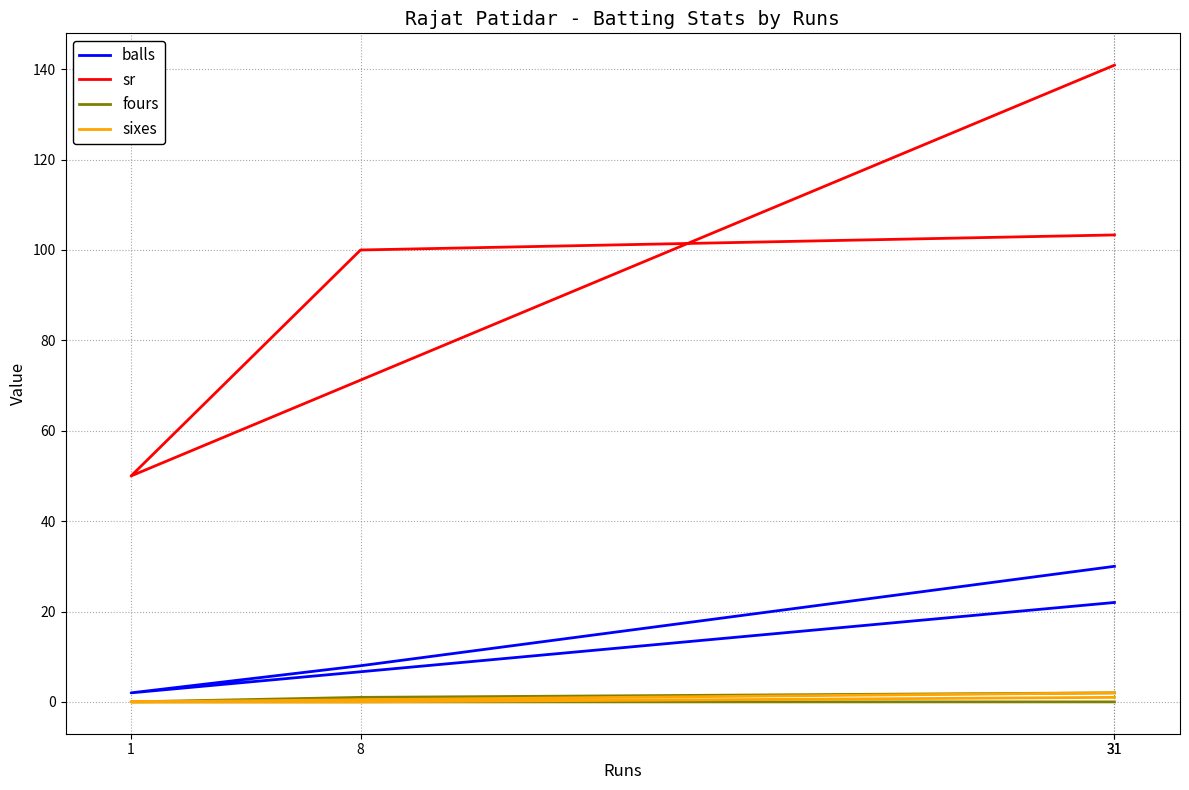

Where is balls nearest to the value 16?

31